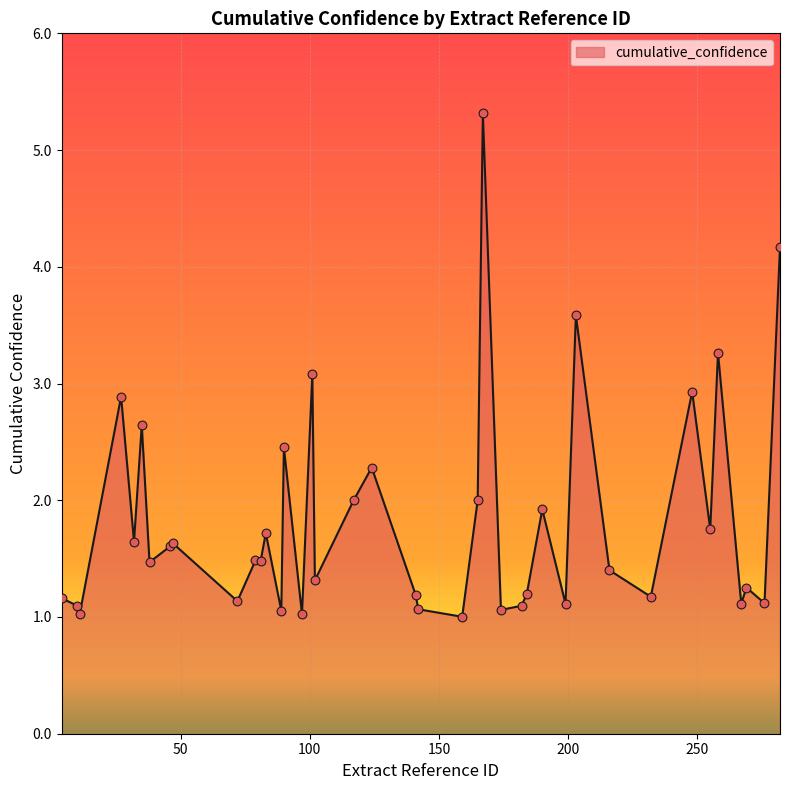

What is the difference between the maximum and minimum values?

4.3